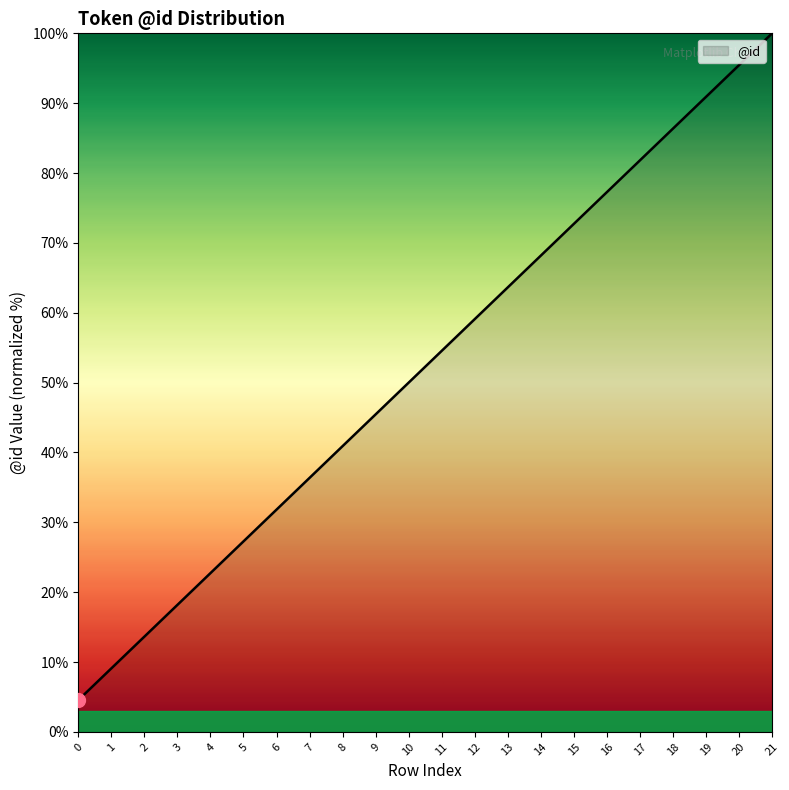

Reading left to right, transcribe all the data shown in this chart.

0=4.5	1=9.1	2=13.6	3=18.2	4=22.7	5=27.3	6=31.8	7=36.4	8=40.9	9=45.5	10=50.0	11=54.5	12=59.1	13=63.6	14=68.2	15=72.7	16=77.3	17=81.8	18=86.4	19=90.9	20=95.5	21=100.0